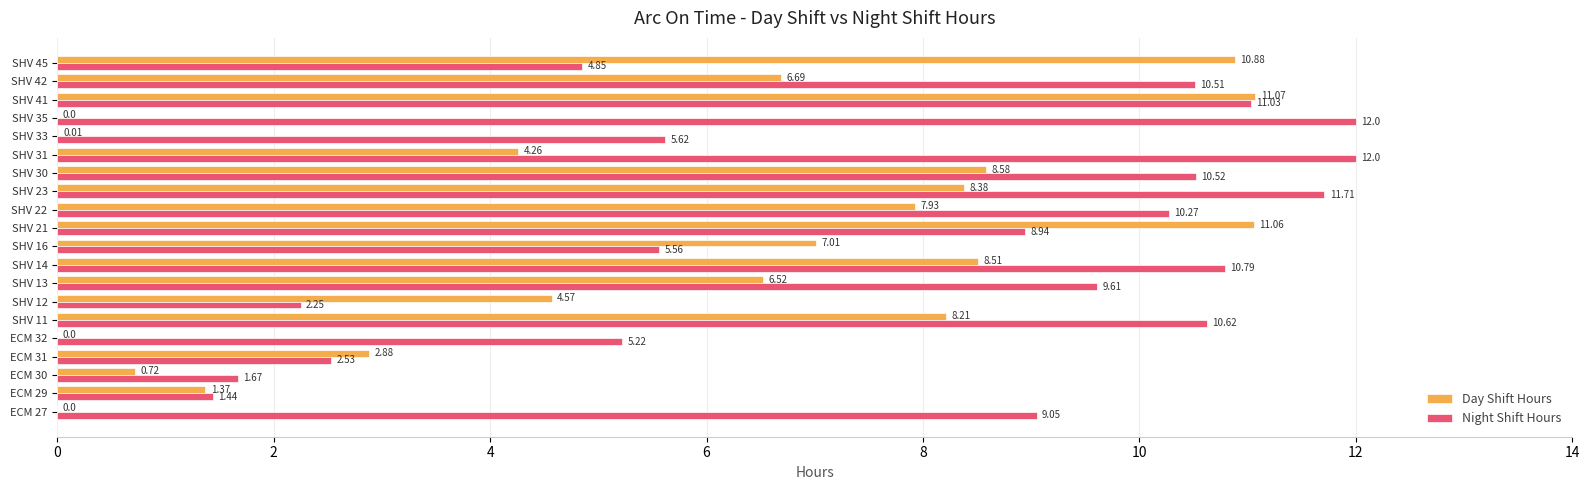

Between SHV 14 and SHV 33, which series saw the biggest shift?

Day Shift Hours